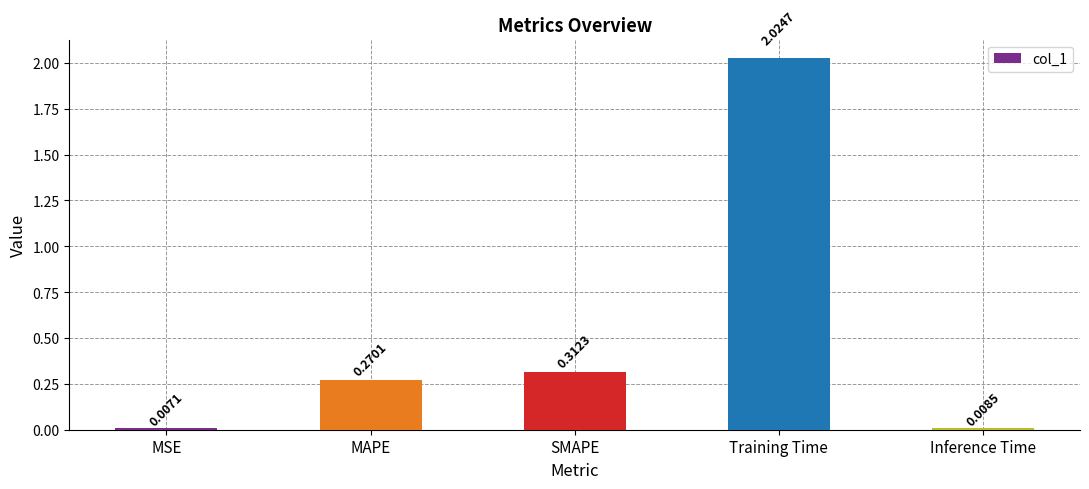

What position from the left is Training Time?

4